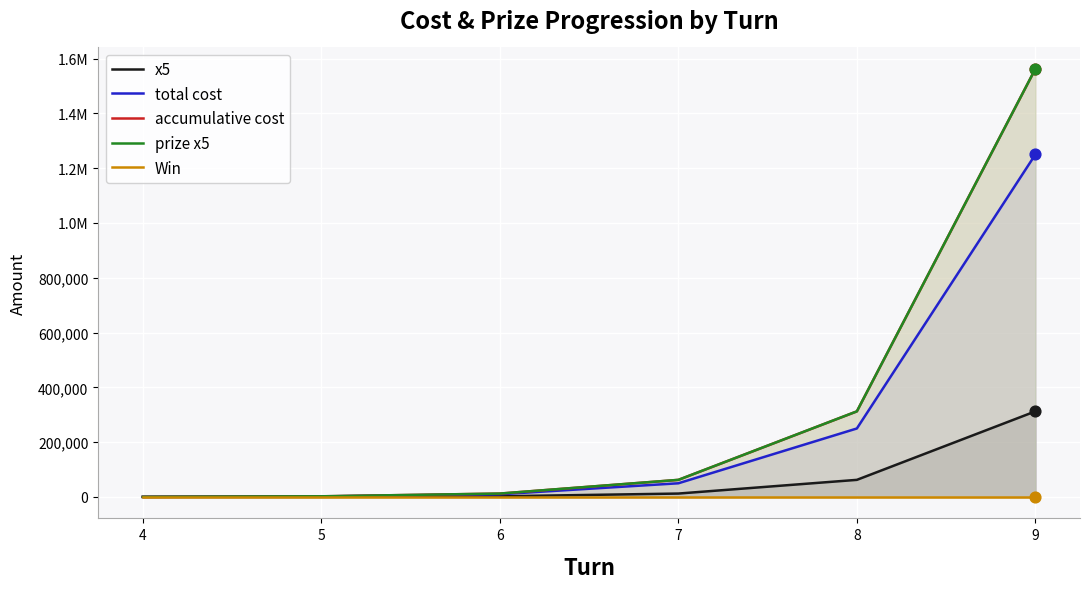

Which series contains the lowest Y value?

x5